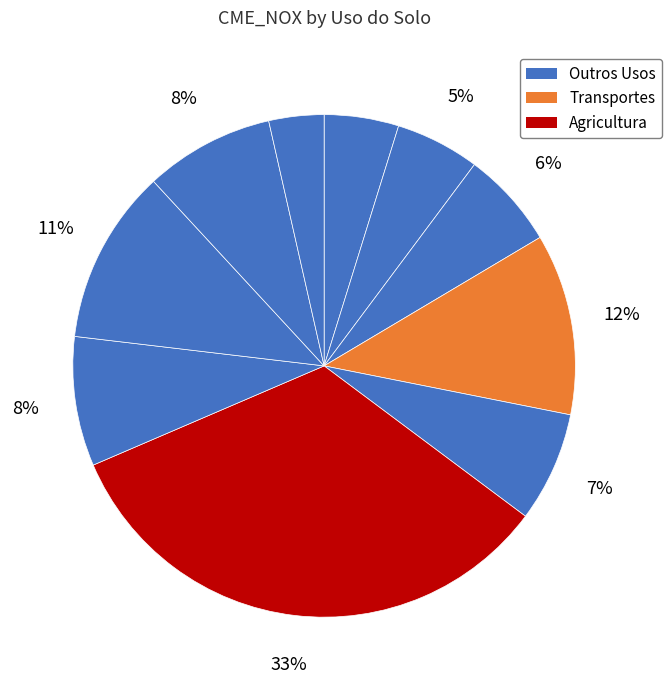

Count the number of slices in the pie.

10